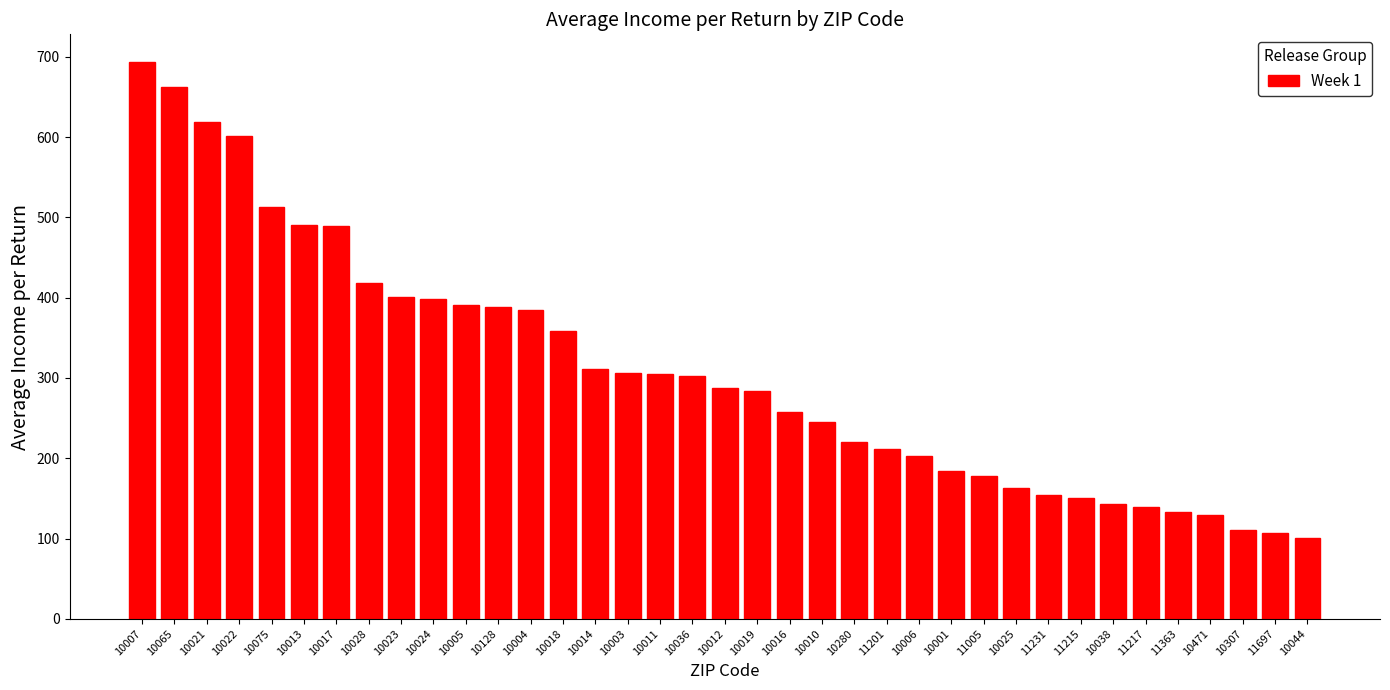

What is the minimum value shown in the chart?

101.3